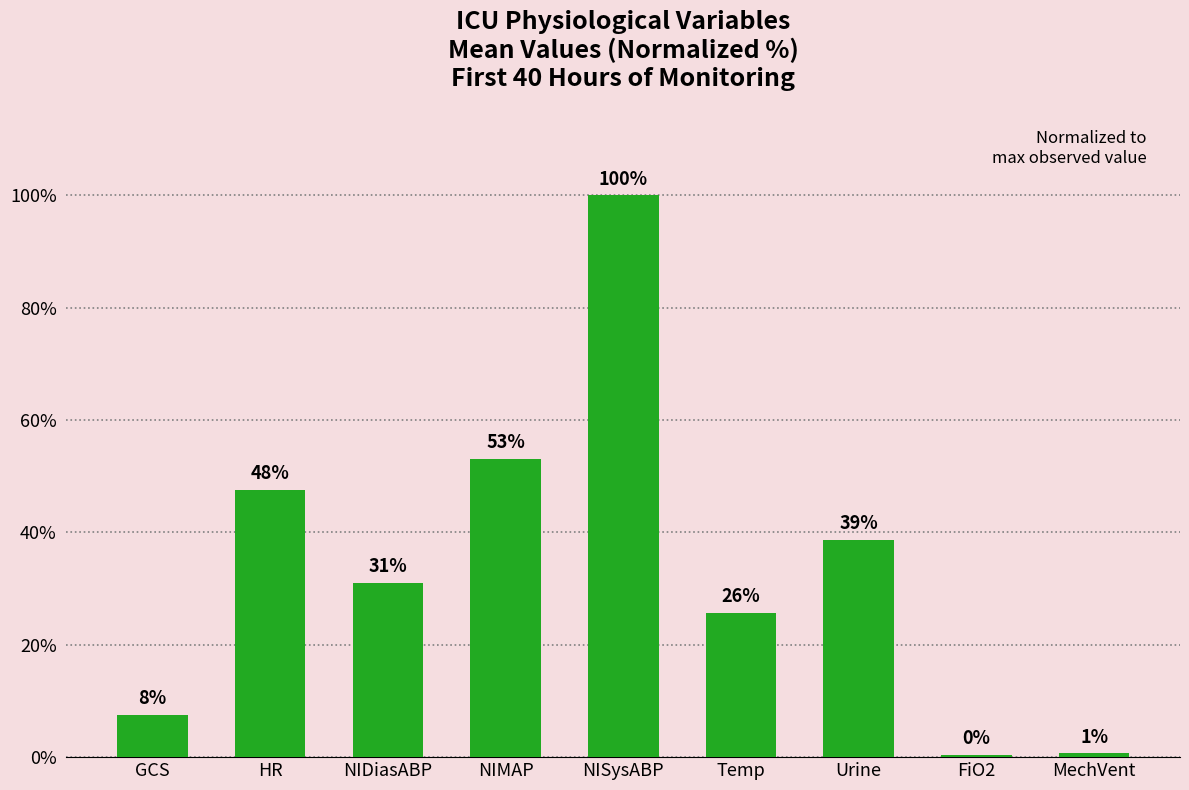

How many distinct data groups are displayed?

1